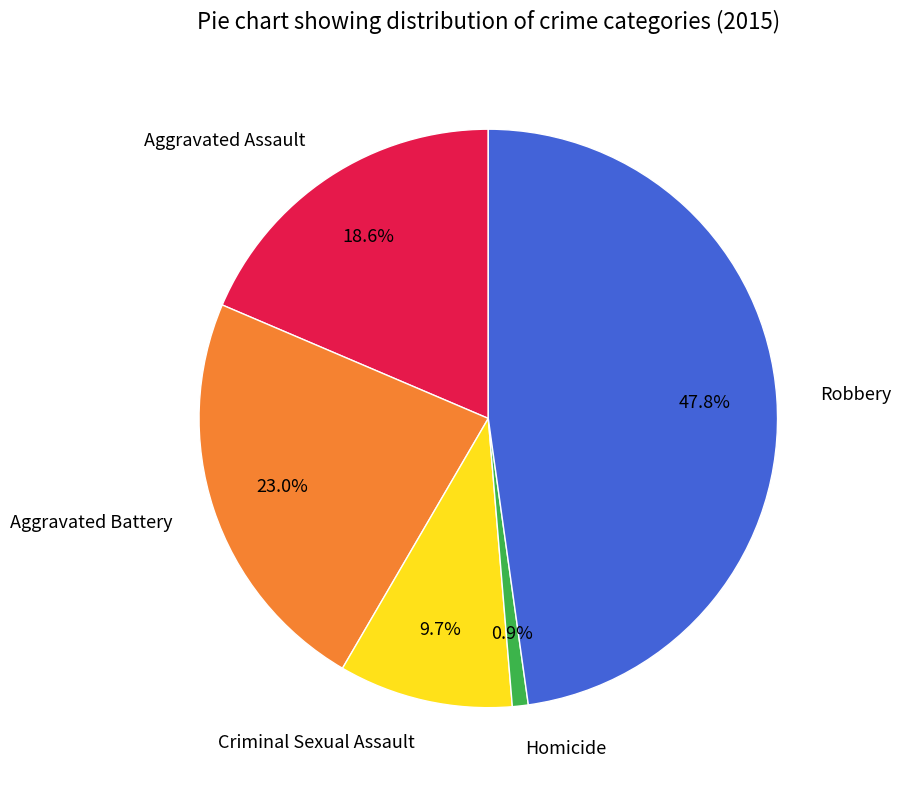

To the nearest percent, what is the difference between the largest and smallest slice percentages?

47%